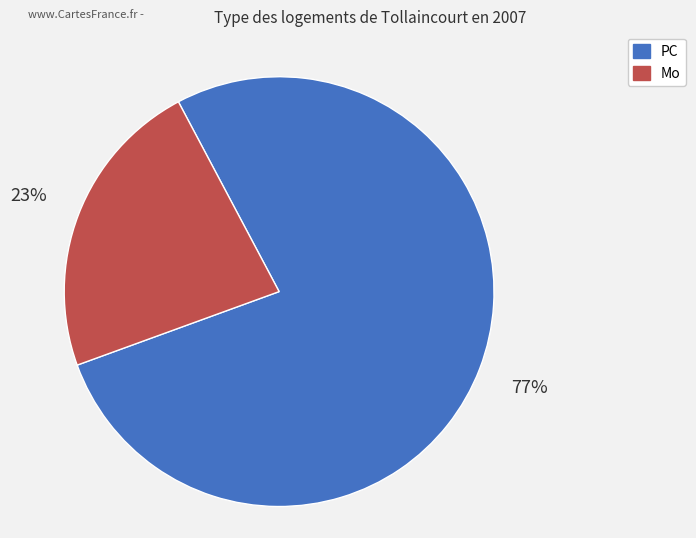

Count the number of slices in the pie.

2